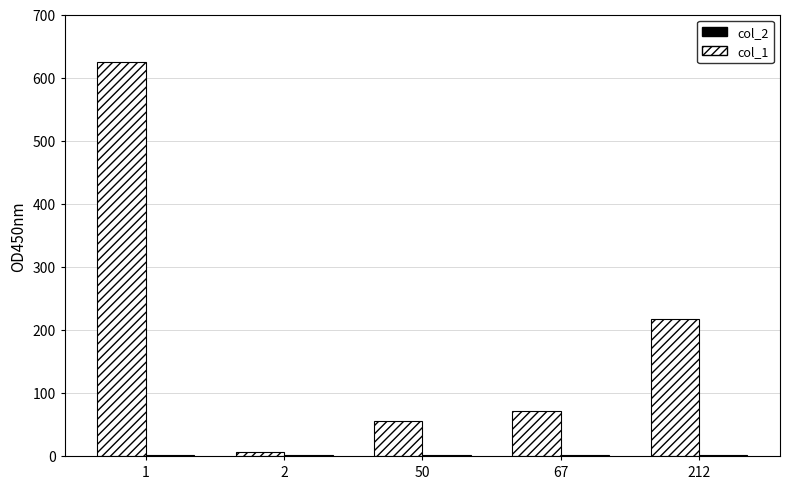

Which series has the largest total across all categories?

col_1